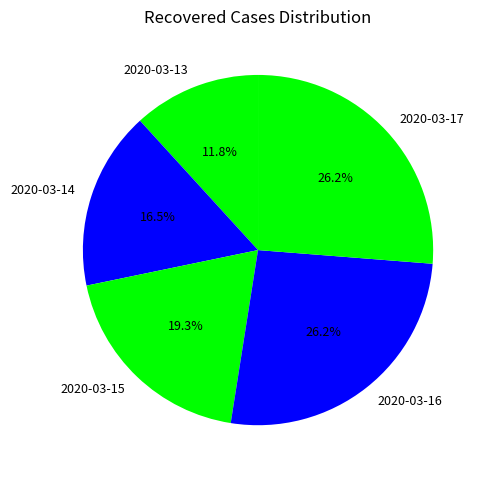

Combined, what portion of the pie is 2020-03-15 and 2020-03-16?

45.5%